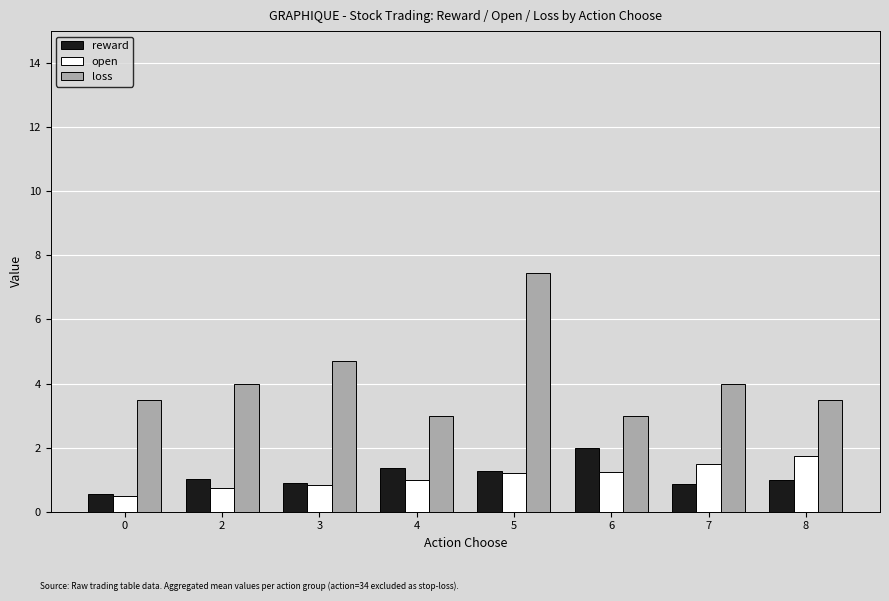

How many distinct data groups are displayed?

3